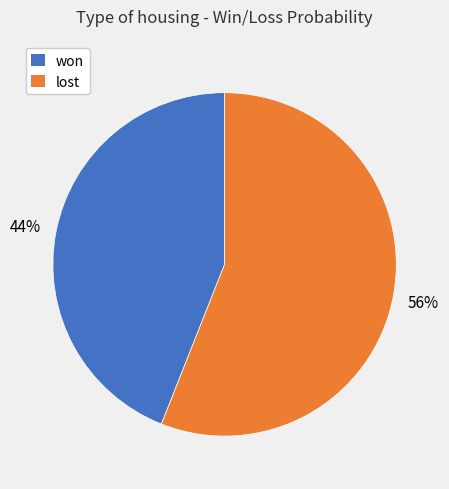

Which has a higher value, lost or won?

lost